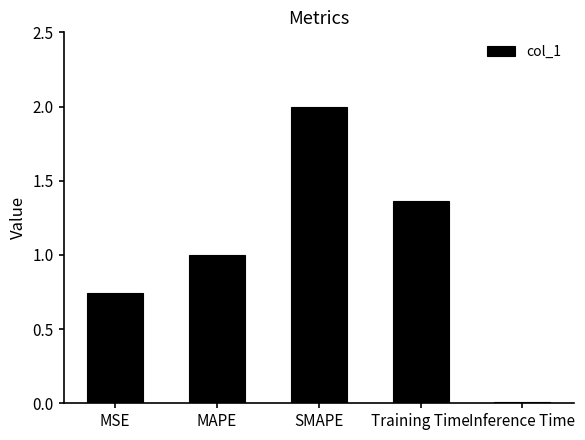

The value at MSE is 1.2. True or false?

False